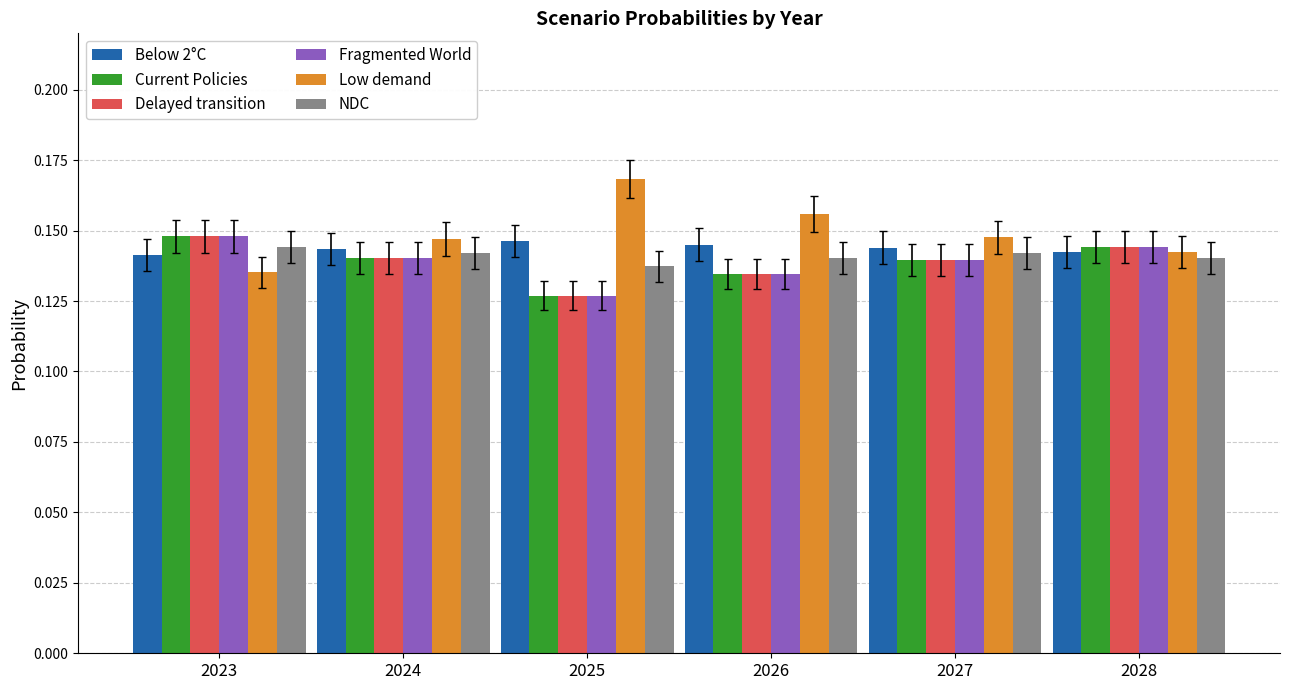

How many Fragmented World values are between 0 and 1?

6